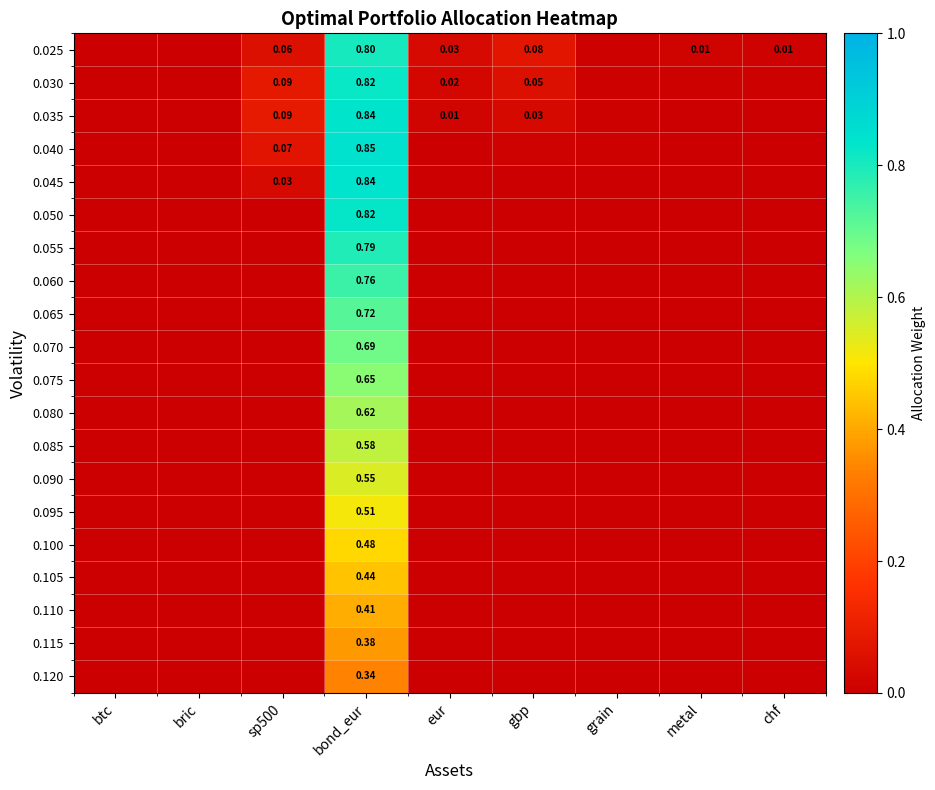

Which series changed the most between bond_eur and grain?

0.040